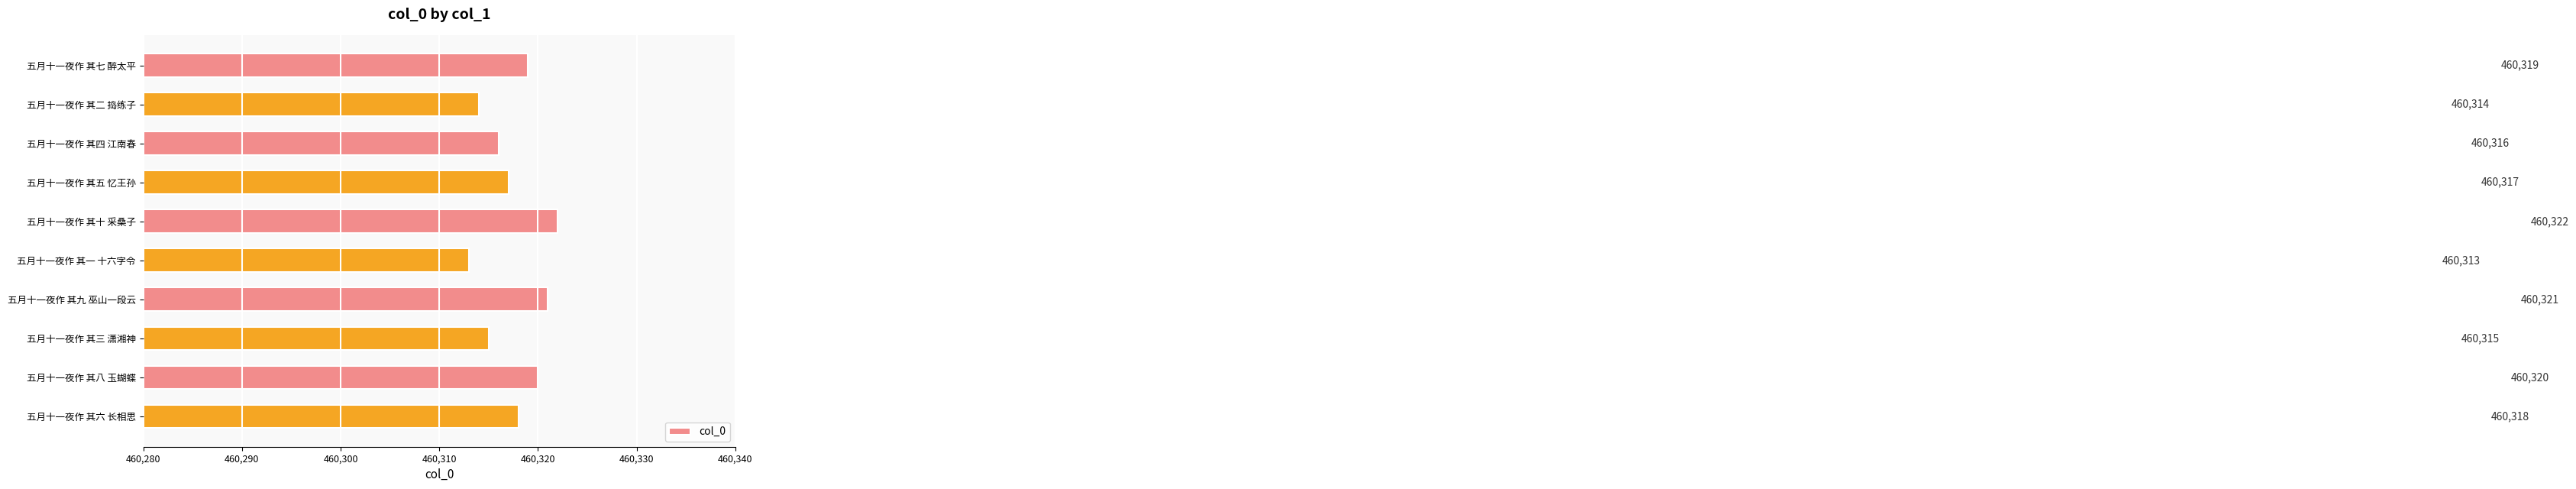

Are the bars grouped side by side (vs. stacked)?

No